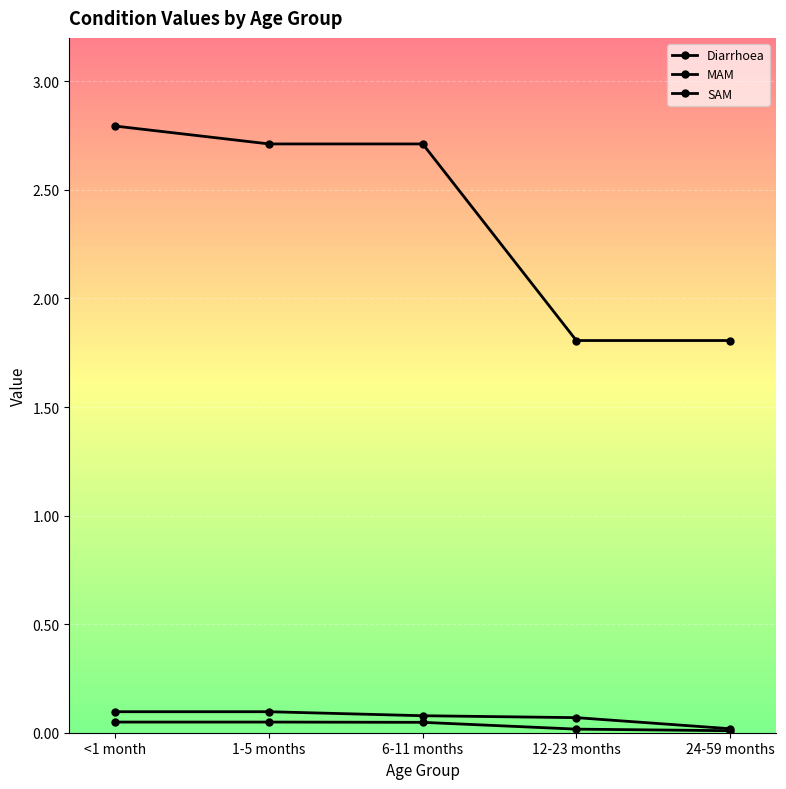

The value of MAM at 24-59 months is 0.0. True or false?

False